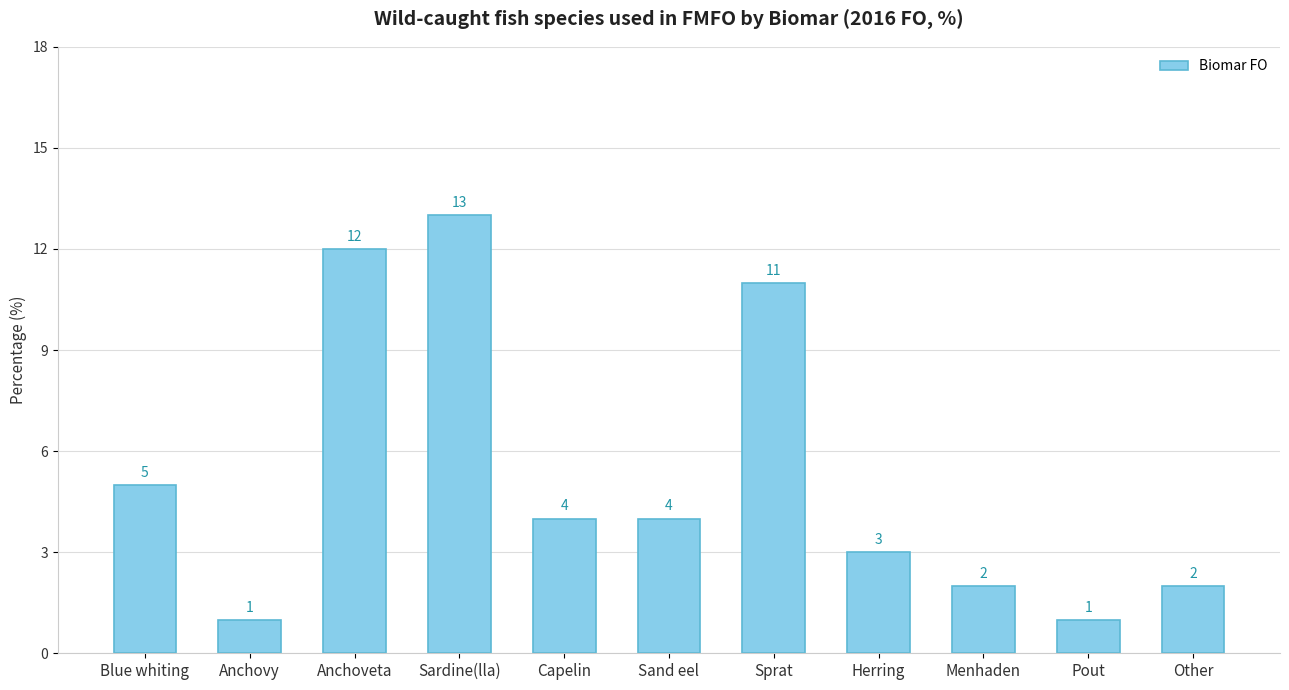

How many distinct data groups are displayed?

1